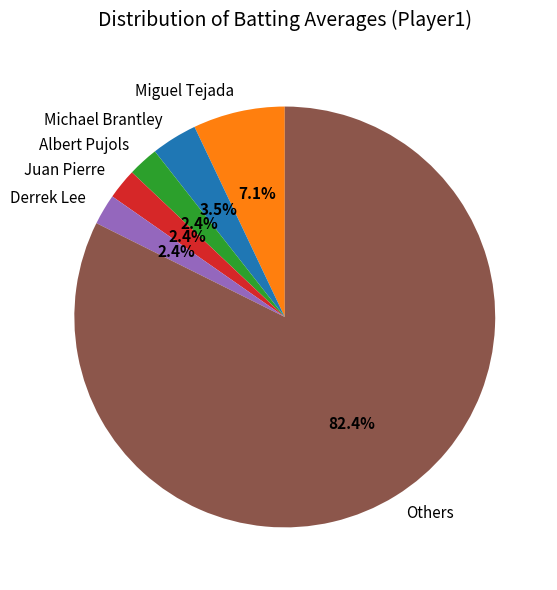

Does any single category account for the majority?

Yes